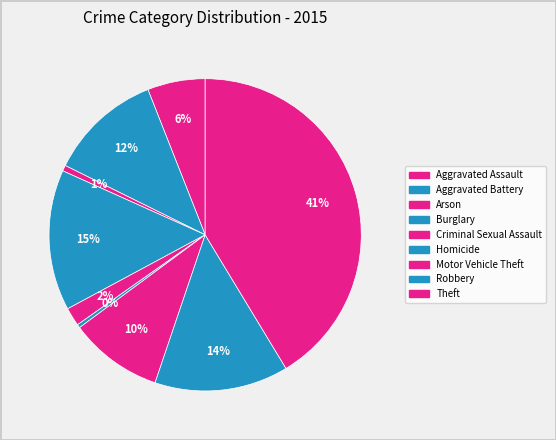

Rank the categories by value from lowest to highest.

Homicide, Arson, Criminal Sexual Assault, Aggravated Assault, Motor Vehicle Theft, Aggravated Battery, Robbery, Burglary, Theft